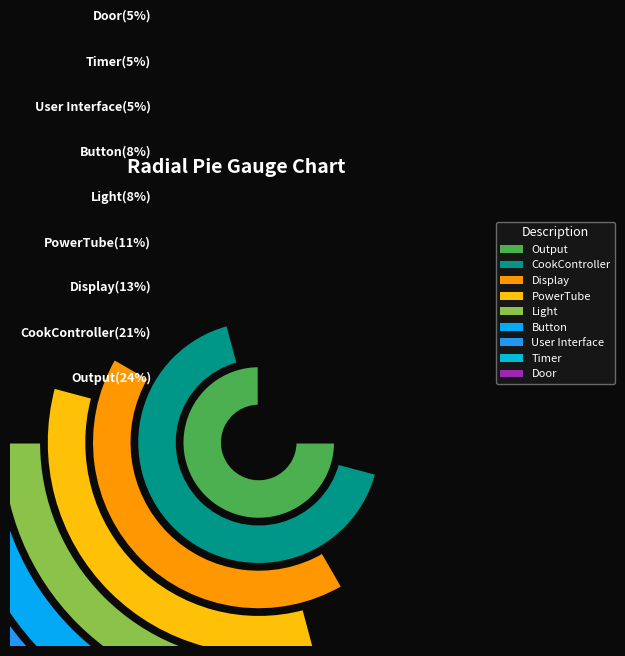

How many slices are in this pie chart?

9